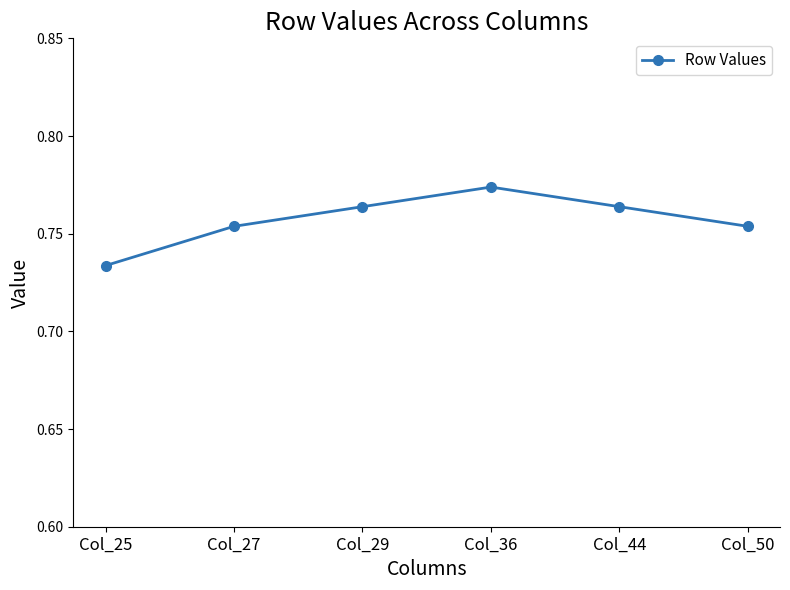

True or false: the data has more than 1 interior local peaks.

False